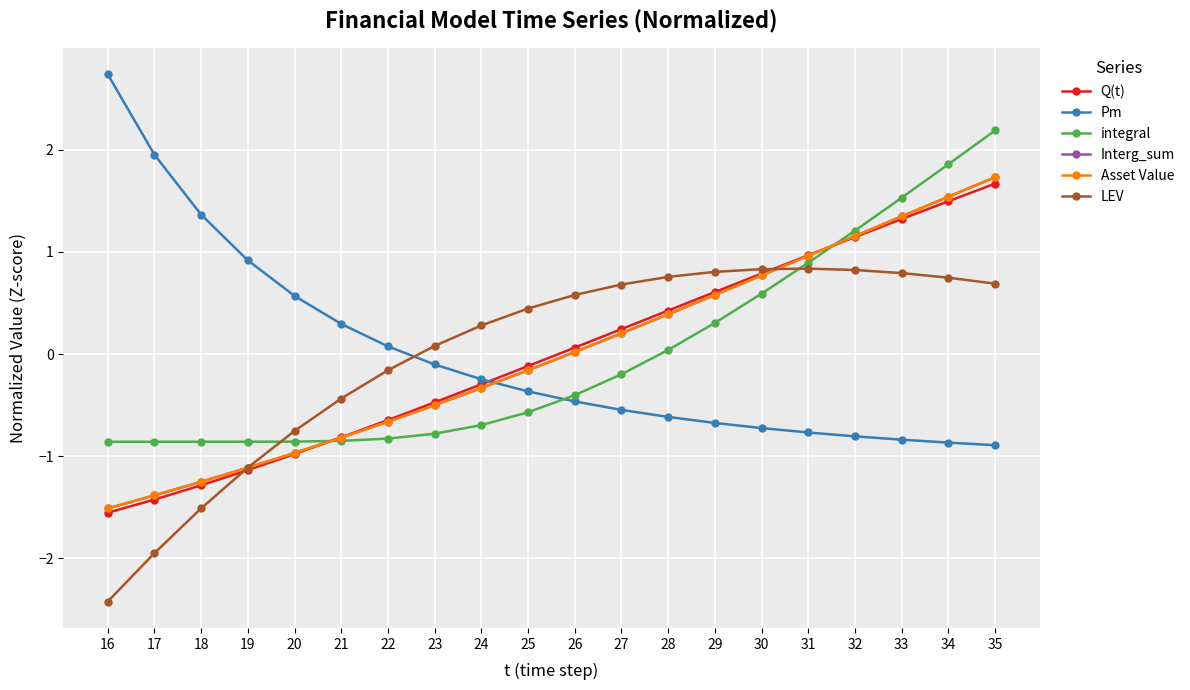

What is the approximate value of Pm at 29?

-0.7